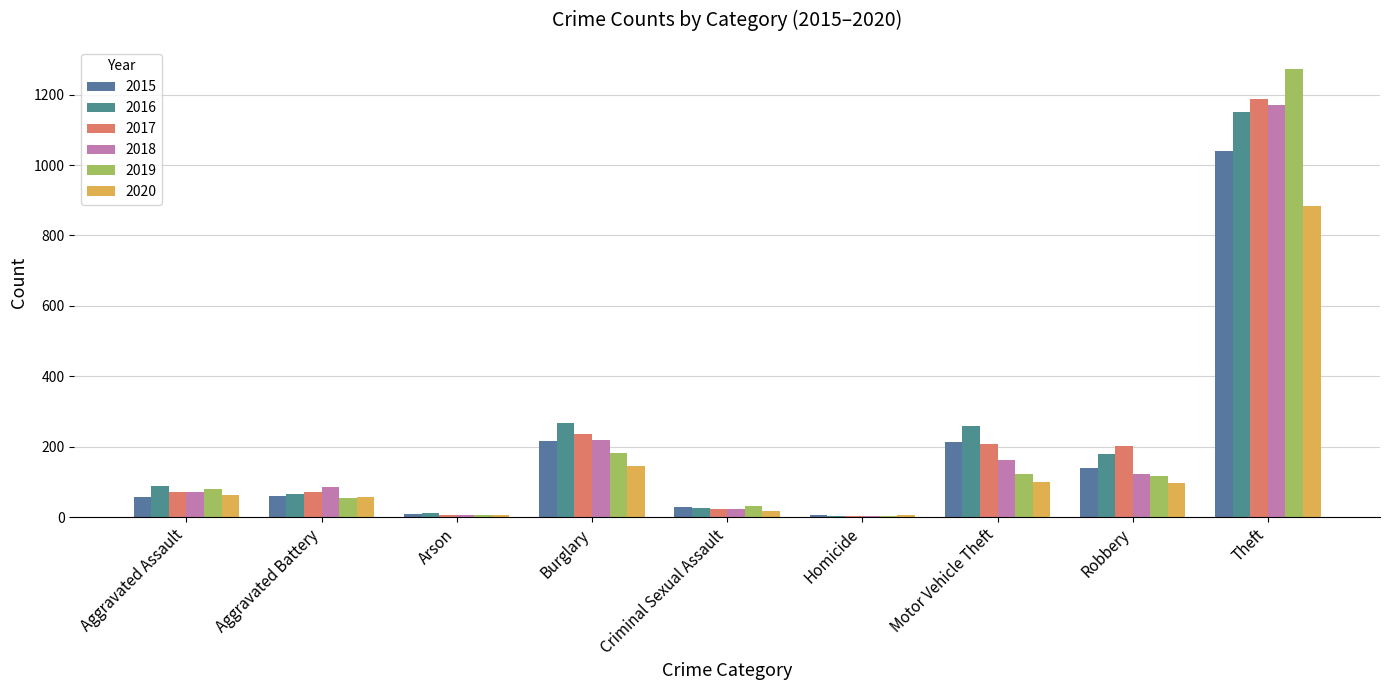

What are all the series names shown in the legend?

2015, 2016, 2017, 2018, 2019, 2020